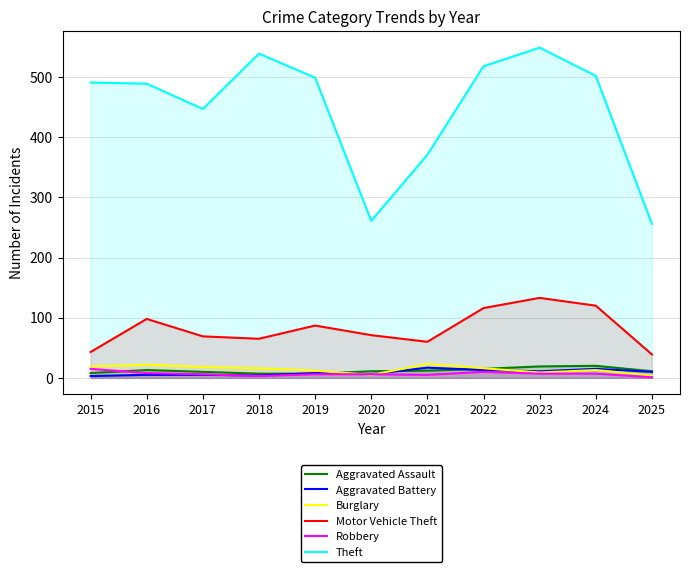

What is the total value across all series at 2016?

635